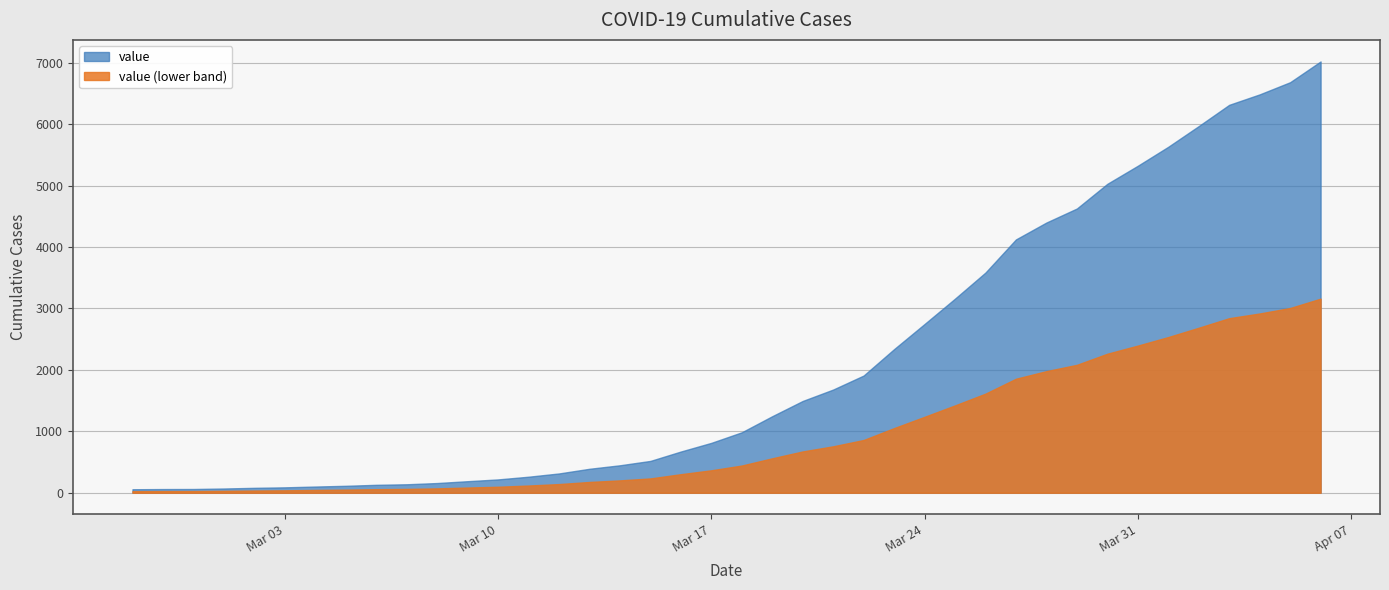

Rank the categories by value from lowest to highest.

2020-02-27, 2020-02-28, 2020-02-29, 2020-03-01, 2020-03-02, 2020-03-03, 2020-03-04, 2020-03-05, 2020-03-06, 2020-03-07, 2020-03-08, 2020-03-09, 2020-03-10, 2020-03-11, 2020-03-12, 2020-03-13, 2020-03-14, 2020-03-15, 2020-03-16, 2020-03-17, 2020-03-18, 2020-03-19, 2020-03-20, 2020-03-21, 2020-03-22, 2020-03-23, 2020-03-24, 2020-03-25, 2020-03-26, 2020-03-27, 2020-03-28, 2020-03-29, 2020-03-30, 2020-03-31, 2020-04-01, 2020-04-02, 2020-04-03, 2020-04-04, 2020-04-05, 2020-04-06